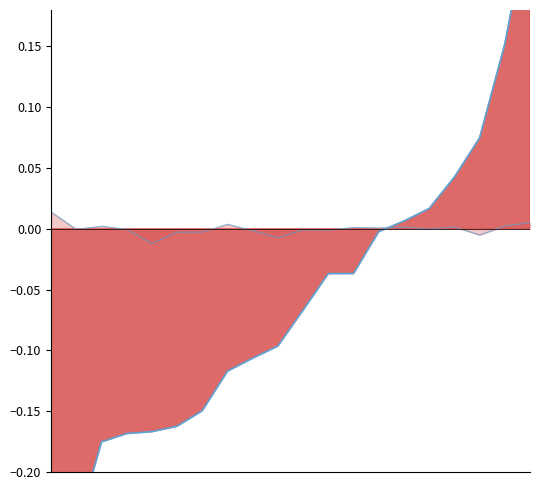

True or false: CHG line and Share diff line intersect in this chart.

True